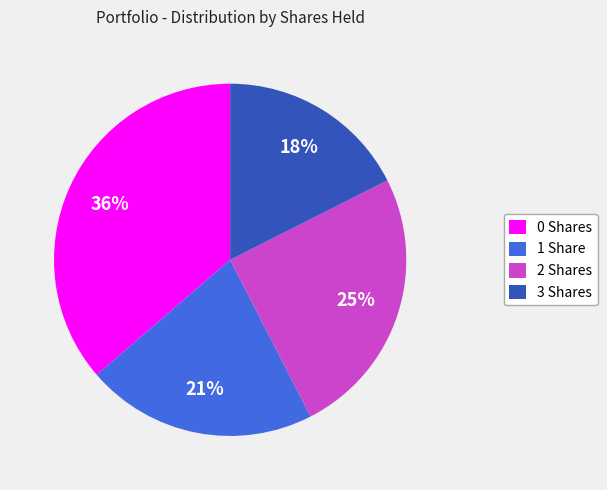

How many slices are in this pie chart?

4